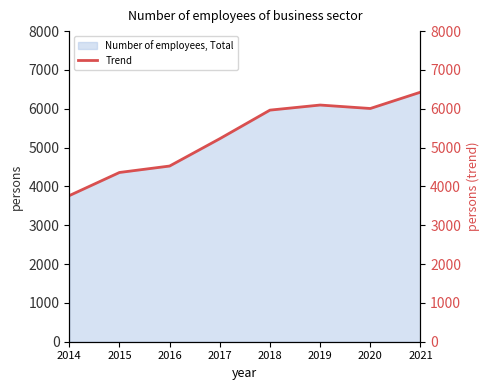

Reading left to right, transcribe all the data shown in this chart.

2014=3763	2015=4359	2016=4525	2017=5229	2018=5965	2019=6096	2020=6007	2021=6427